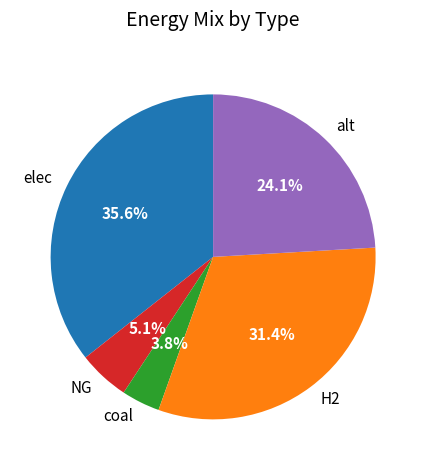

The H2 slice represents 20% of the pie. True or false?

False